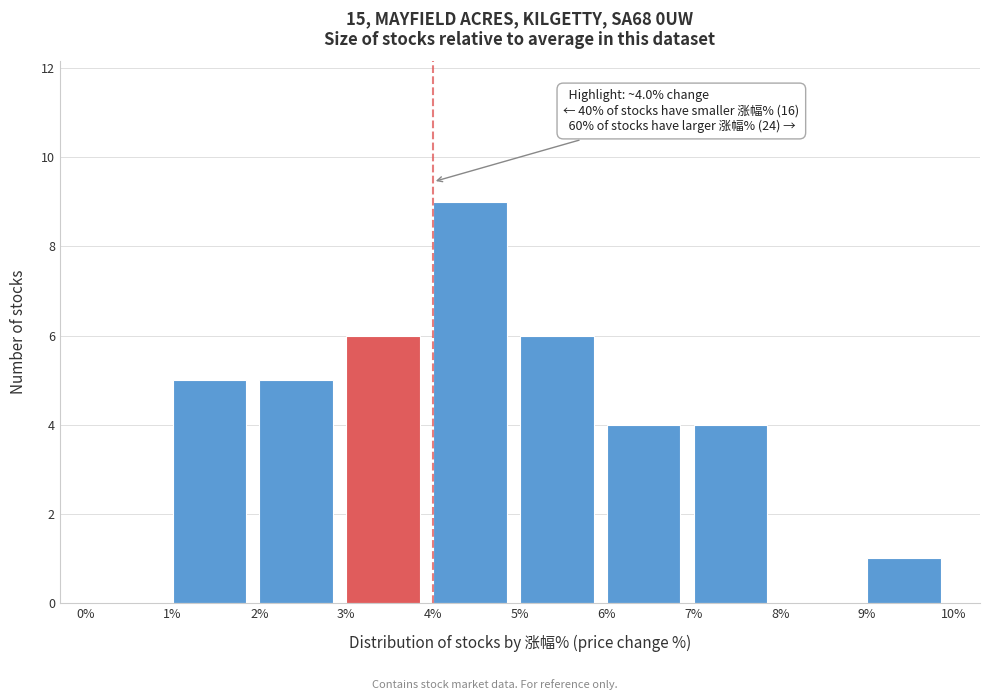

Which range on the x-axis has the tallest bar?

4% to 5%